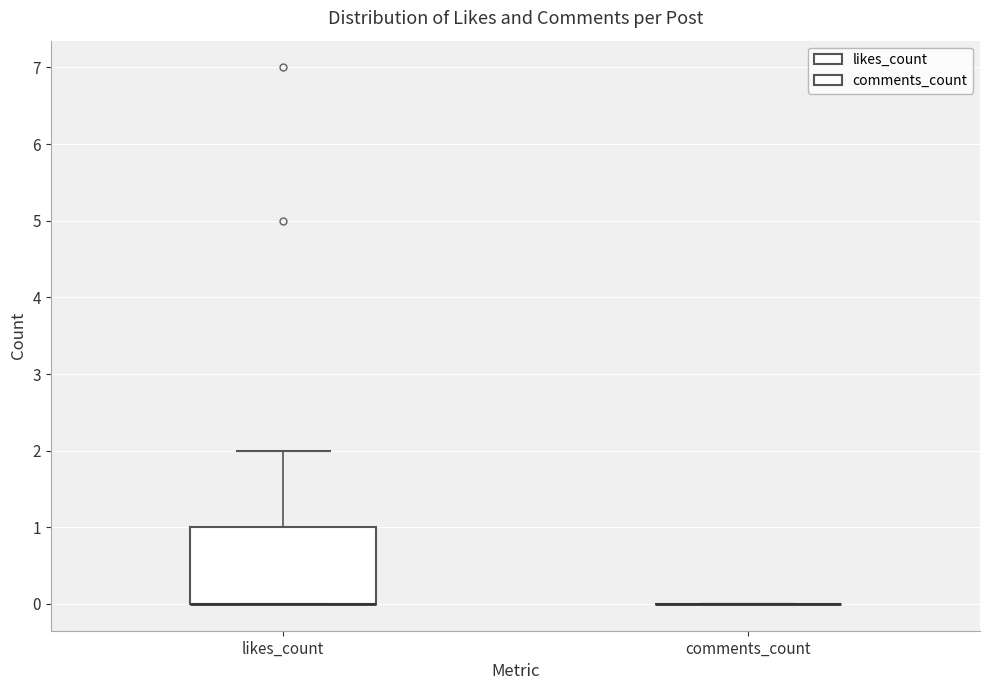

Reading left to right, transcribe this box plot: for each box, give where its median line is, the range the box spans, and where its two whiskers end, as read against the y-axis. The values are not printed on the chart, so give them approximately, as read against the axis.

likes_count: median 0 (drawn on the box's lower edge), box 0 to 1, whiskers 0 to 2
comments_count: box collapsed to a line at 0, whiskers 0 to 0